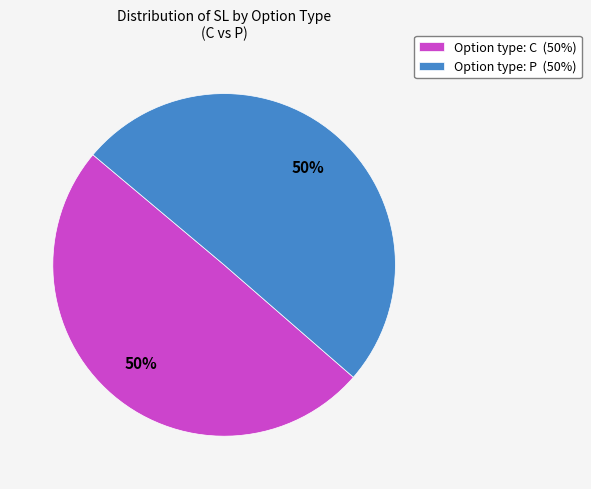

Combined, do Option type: P (50%) and Option type: C (50%) account for over 50%?

Yes